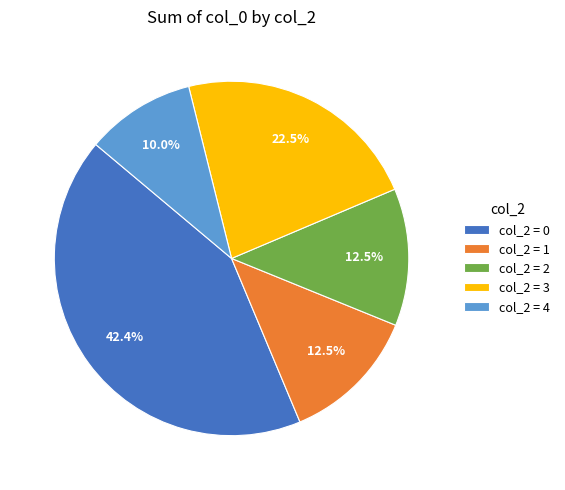

Does any single category account for the majority?

No